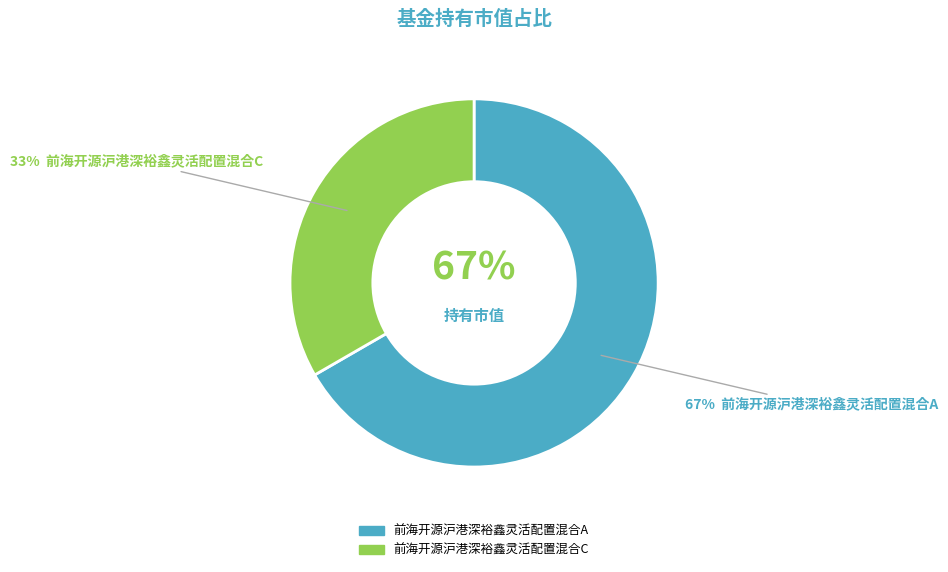

The 前海开源沪港深裕鑫灵活配置混合A slice represents 55% of the pie. True or false?

False